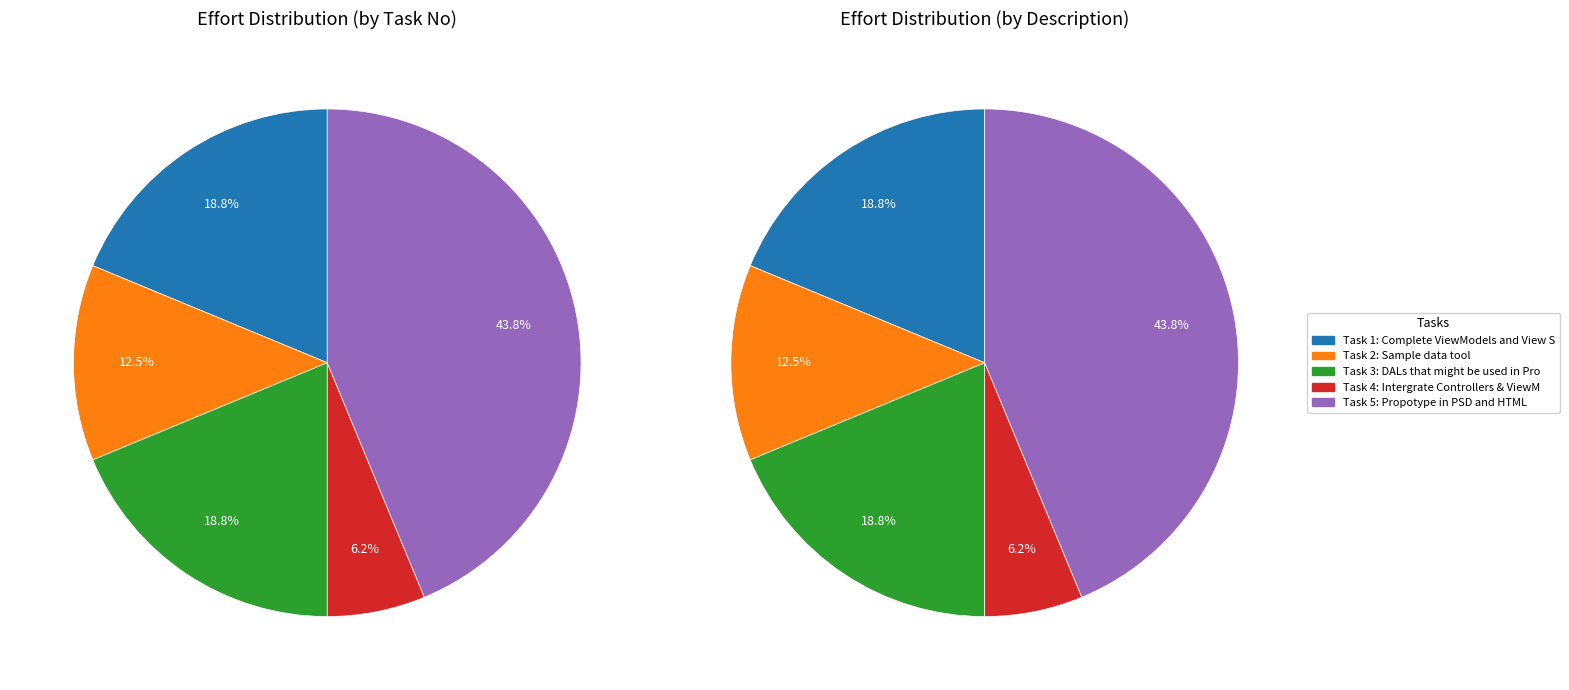

Count the number of slices in the pie.

5